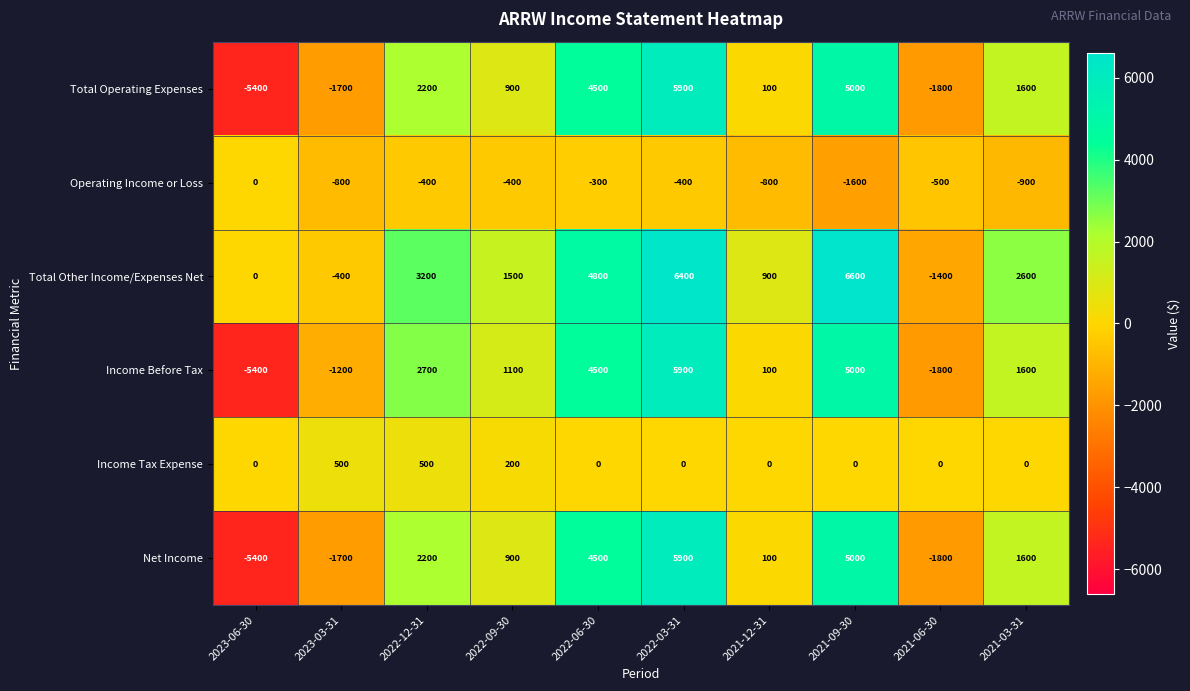

Where does the Operating Income or Loss series first go above -400?

2023-06-30